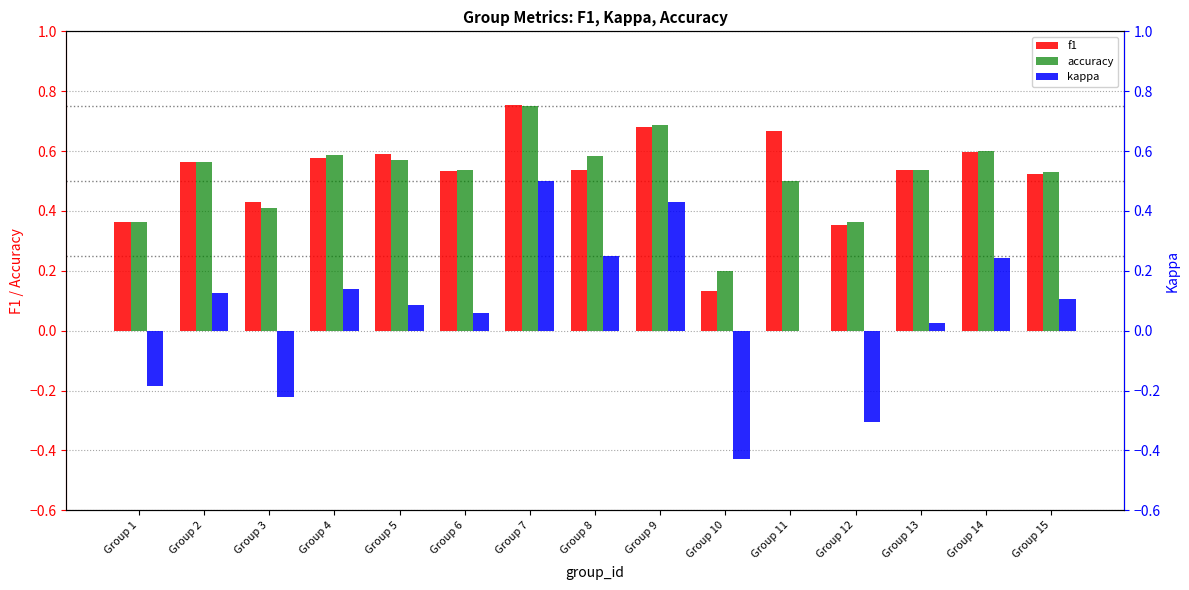

Are the bars horizontal?

No